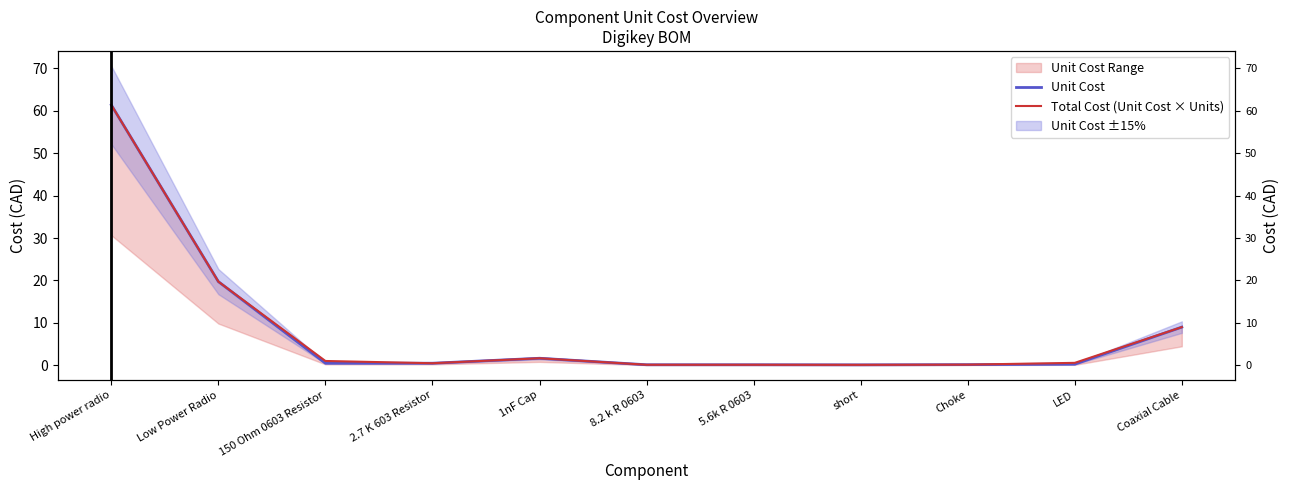

What is the value of the Total Cost (Unit Cost × Units) point at the 8th from the left?

0.1